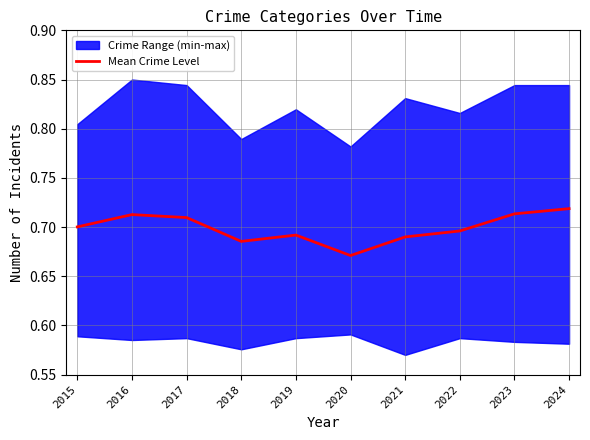

How many points are lower than both their immediate neighbors (excluding endpoints)?

2